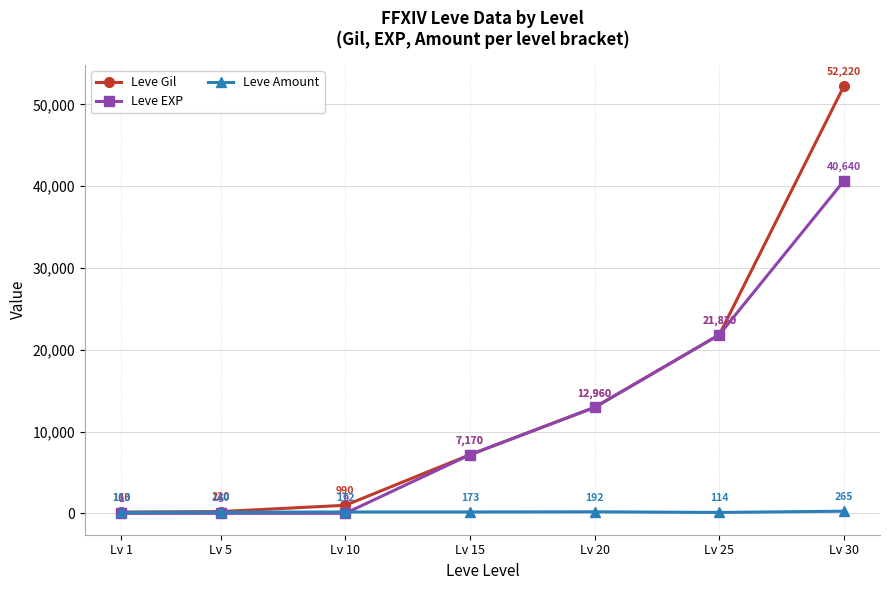

In Leve Amount, how many points are higher than both neighbors (excluding endpoints)?

1